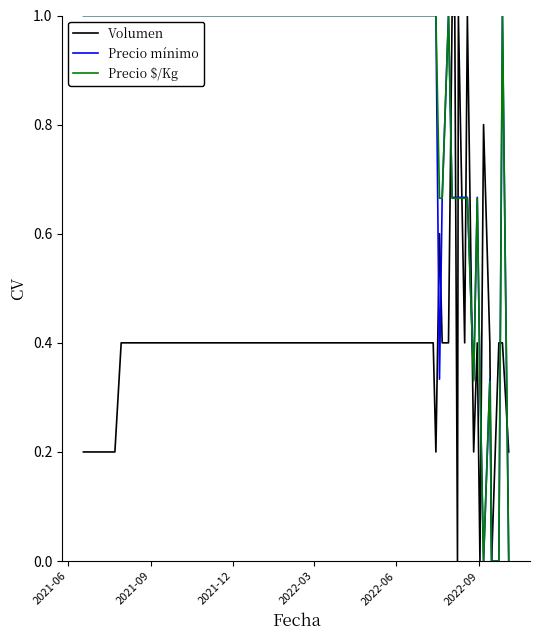

What is the highest value of the Volumen series?

1.0